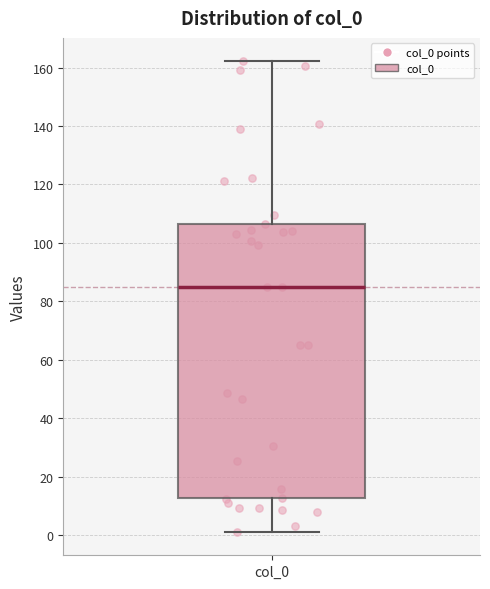

Where is the upper edge of the box for col_0 on the y-axis? The values are not printed on the chart, so give them approximately, as read against the axis.

106